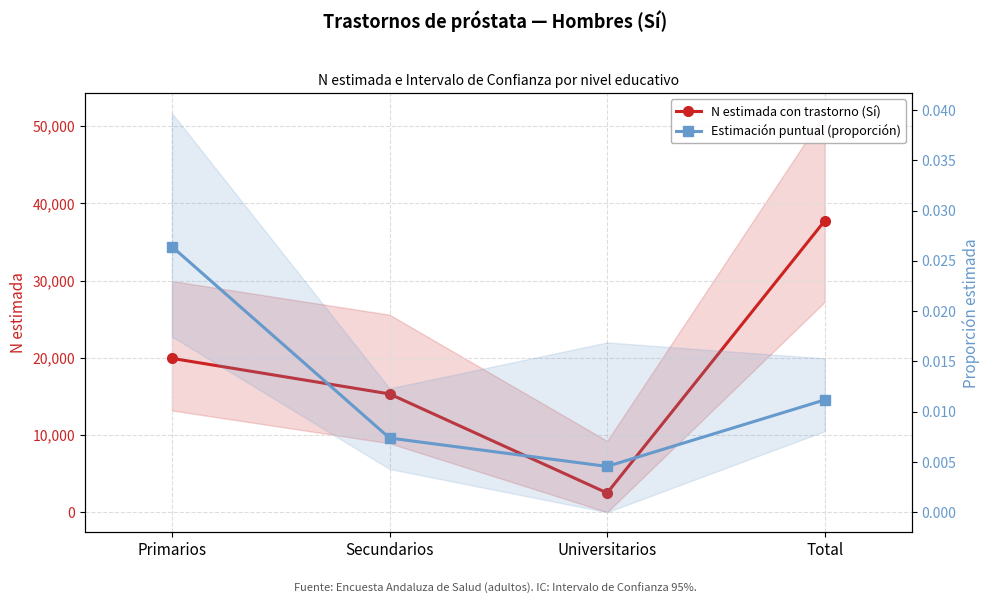

Which category has the lowest value across all series?

Universitarios